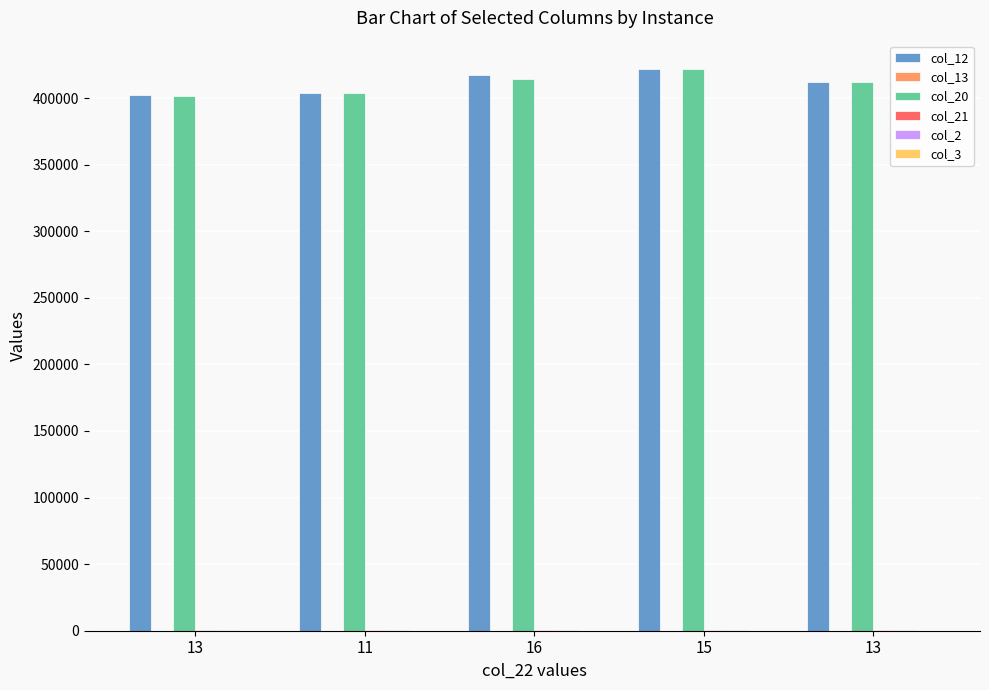

Count the number of categories in the chart.

5